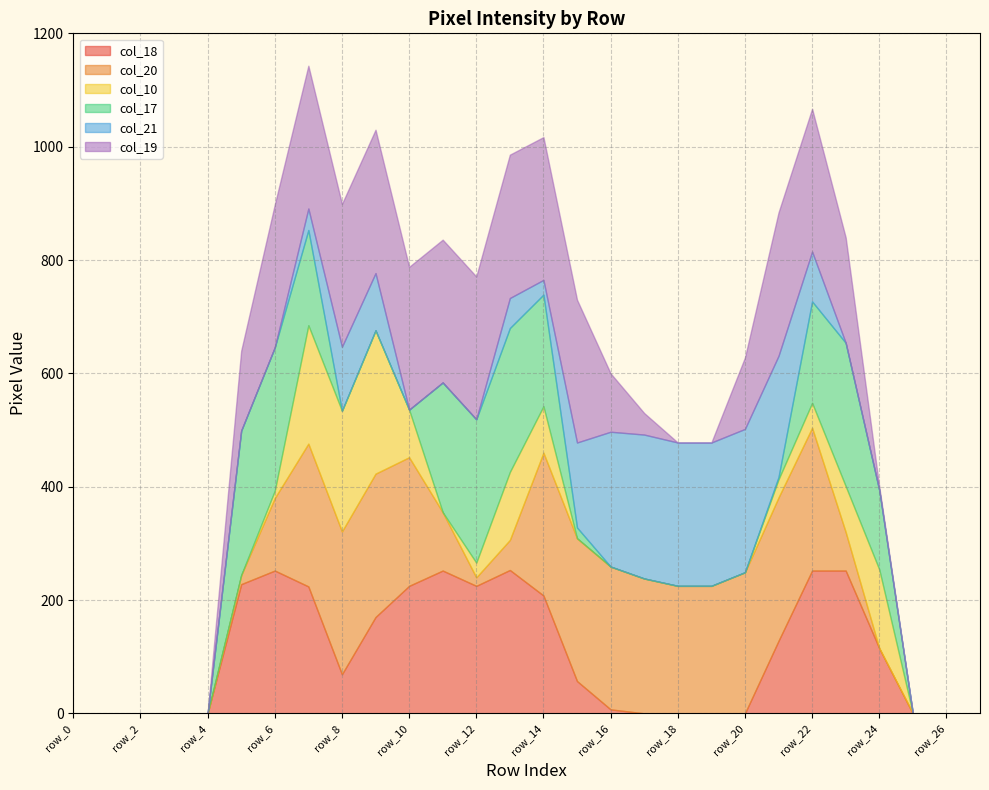

True or false: col_19 and col_10 intersect in this chart.

True